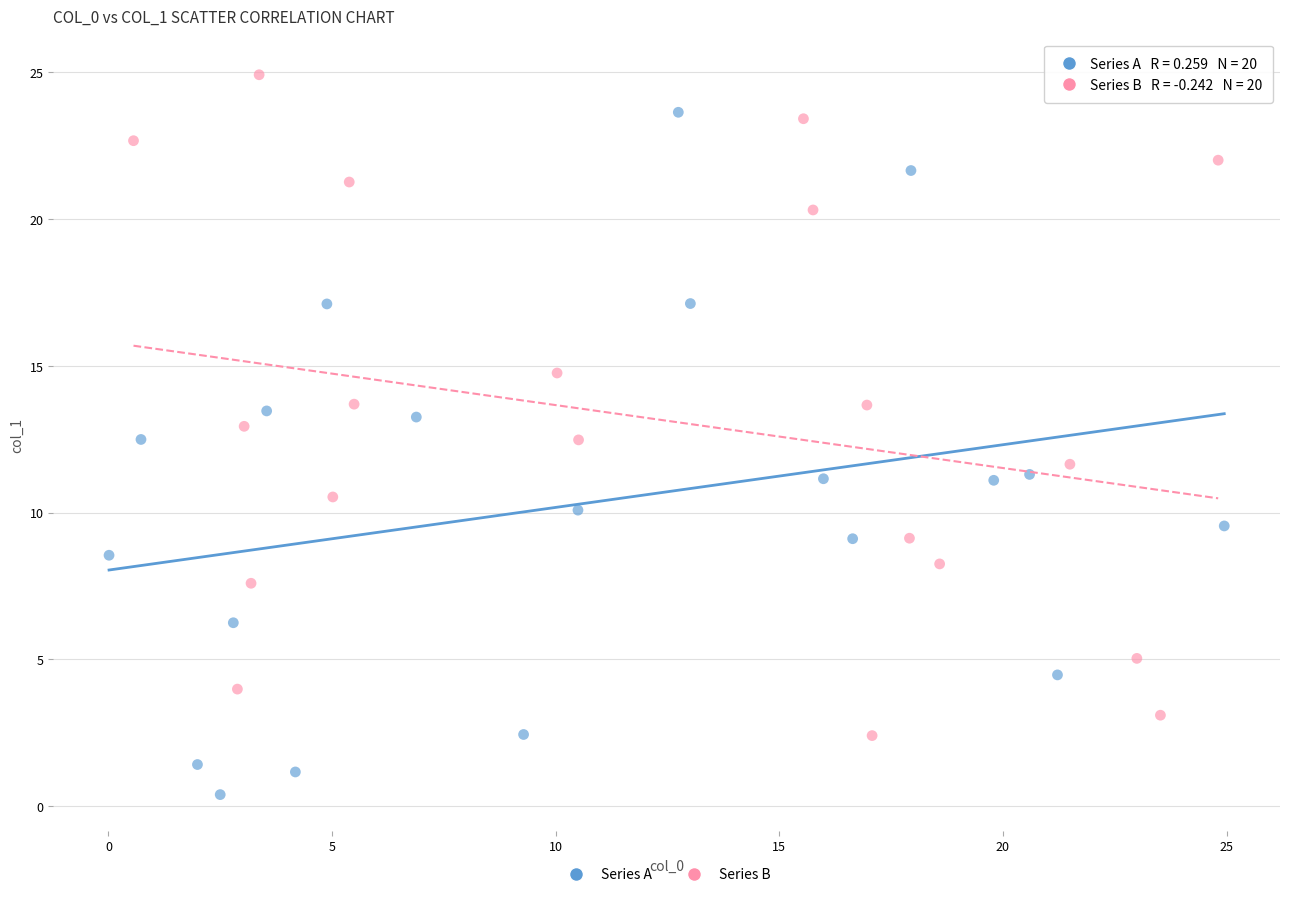

Which series reaches the maximum Y coordinate?

Series B